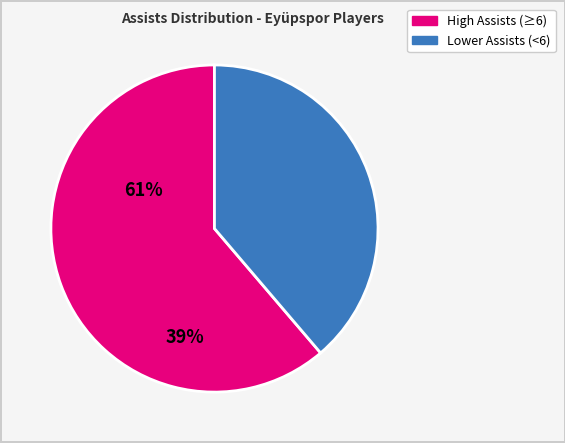

Is there any slice that represents more than half of the pie?

Yes